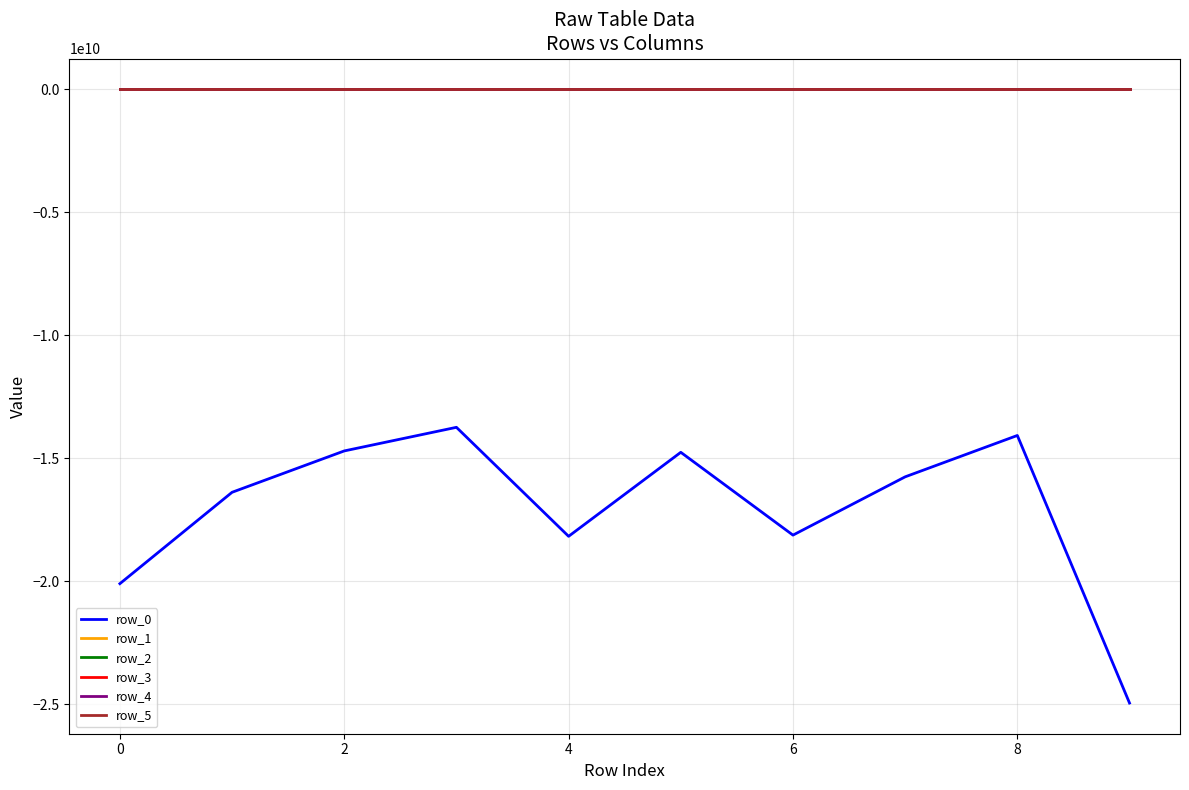

True or false: row_2 and row_0 cross at least once.

False